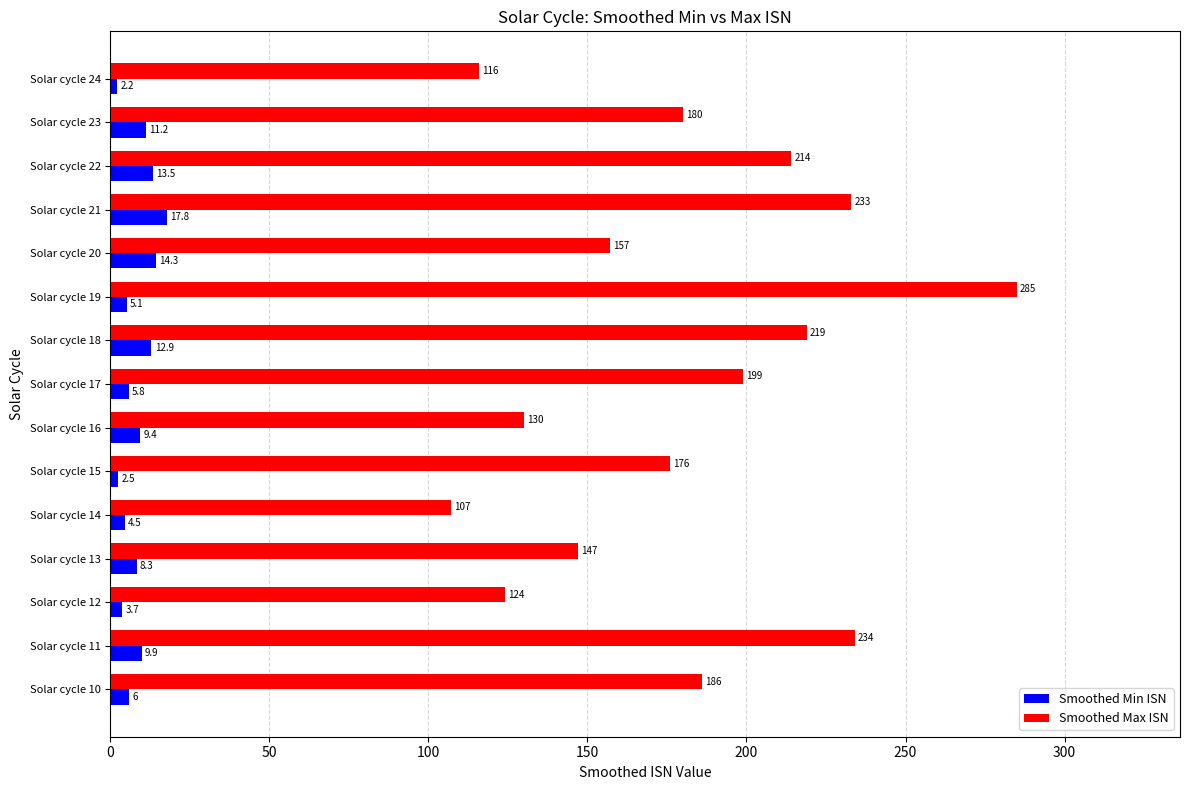

Rank the series at Solar cycle 19 from highest to lowest value.

Smoothed Max ISN, Smoothed Min ISN